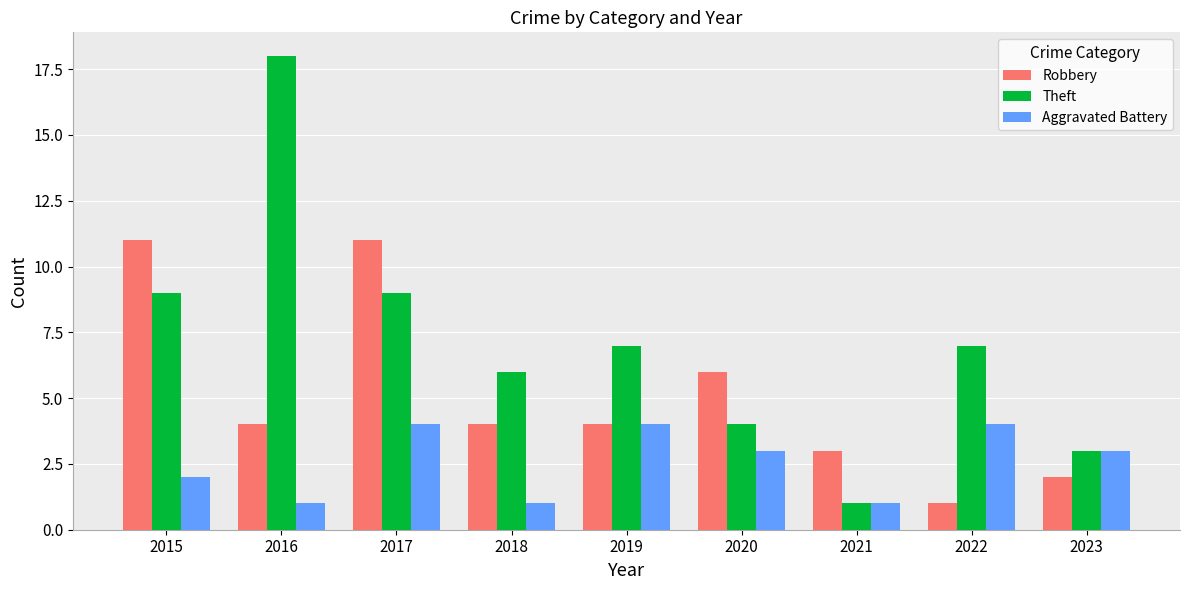

Reading left to right, list all the values displayed in this chart.

Robbery: 2015=11	2016=4	2017=11	2018=4	2019=4	2020=6	2021=3	2022=1	2023=2
Theft: 2015=9	2016=18	2017=9	2018=6	2019=7	2020=4	2021=1	2022=7	2023=3
Aggravated Battery: 2015=2	2016=1	2017=4	2018=1	2019=4	2020=3	2021=1	2022=4	2023=3